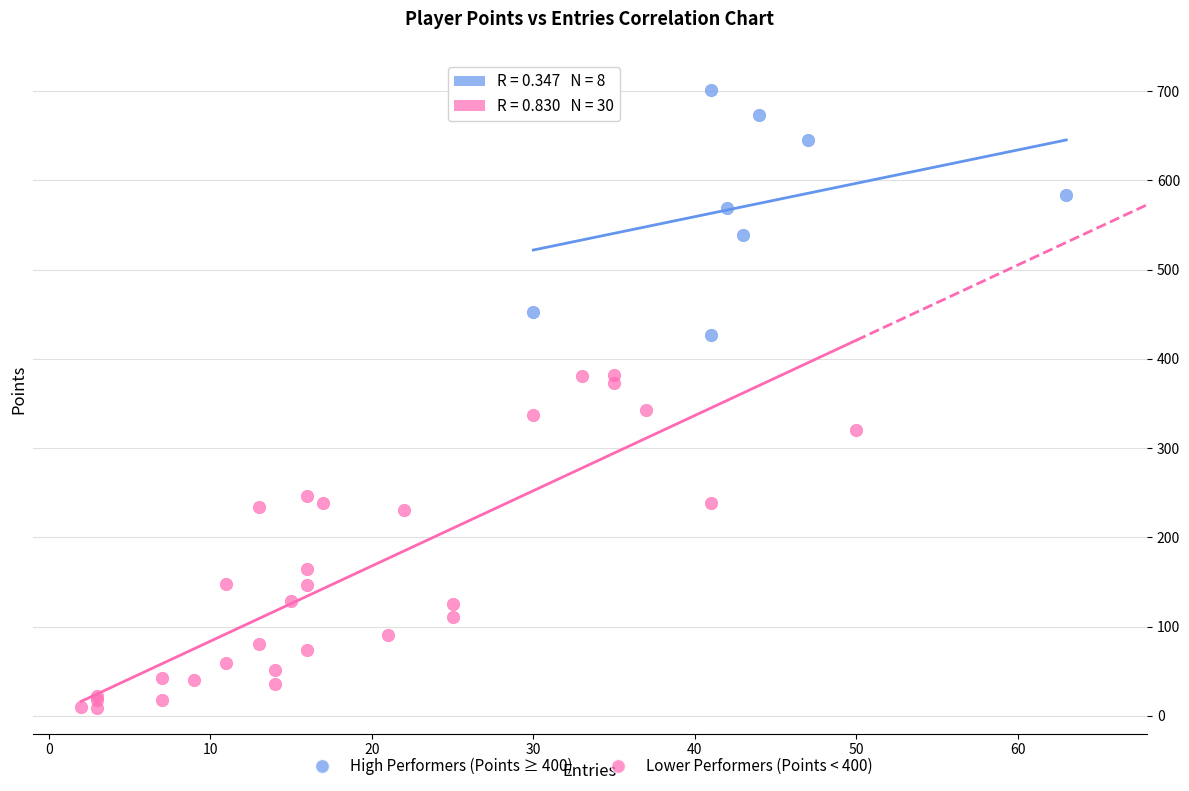

Which series reaches the minimum Y coordinate?

Lower Performers (Points < 400)